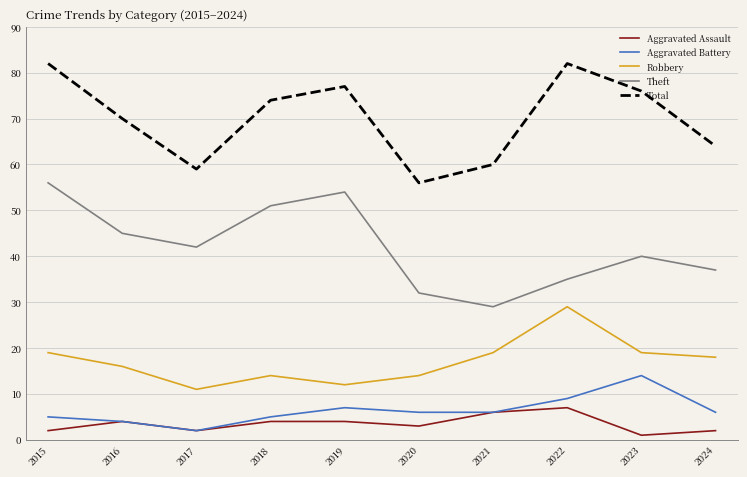

Reading left to right, list all the values displayed in this chart.

Aggravated Assault: 2015=2	2016=4	2017=2	2018=4	2019=4	2020=3	2021=6	2022=7	2023=1	2024=2
Aggravated Battery: 2015=5	2016=4	2017=2	2018=5	2019=7	2020=6	2021=6	2022=9	2023=14	2024=6
Robbery: 2015=19	2016=16	2017=11	2018=14	2019=12	2020=14	2021=19	2022=29	2023=19	2024=18
Theft: 2015=56	2016=45	2017=42	2018=51	2019=54	2020=32	2021=29	2022=35	2023=40	2024=37
Total: 2015=82	2016=70	2017=59	2018=74	2019=77	2020=56	2021=60	2022=82	2023=76	2024=64